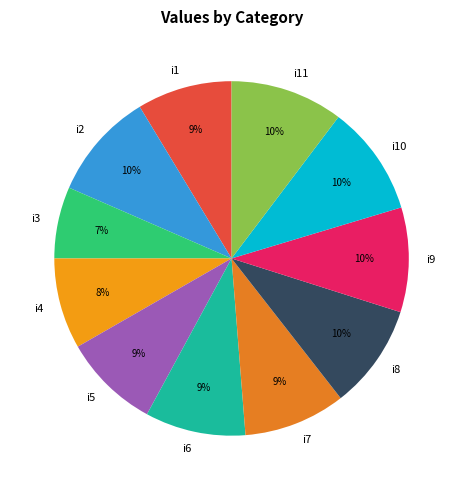

Between i4 and i3, which is larger?

i4